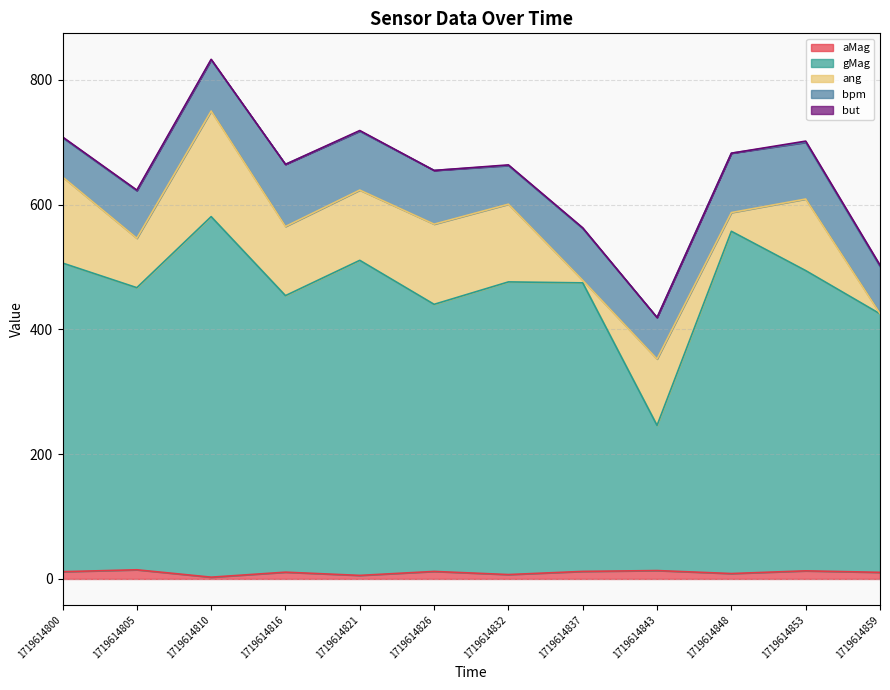

How many values in the but series are below 1?

4